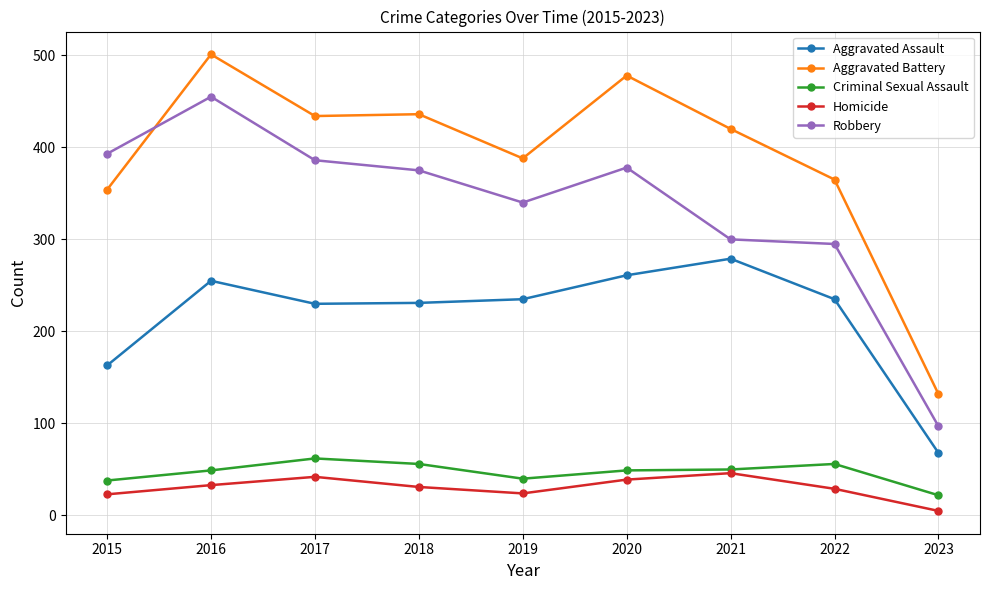

What is the total value across all series at 2023?

324